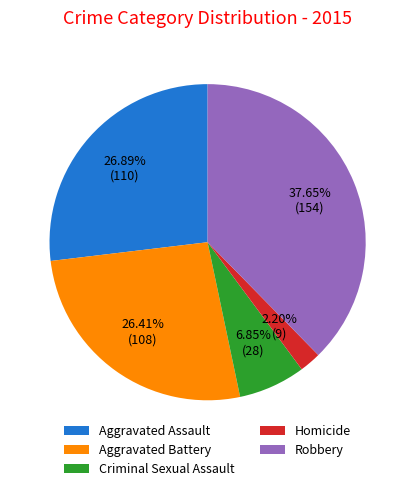

To the nearest percent, what is the combined percentage of Aggravated Battery and Robbery?

64%